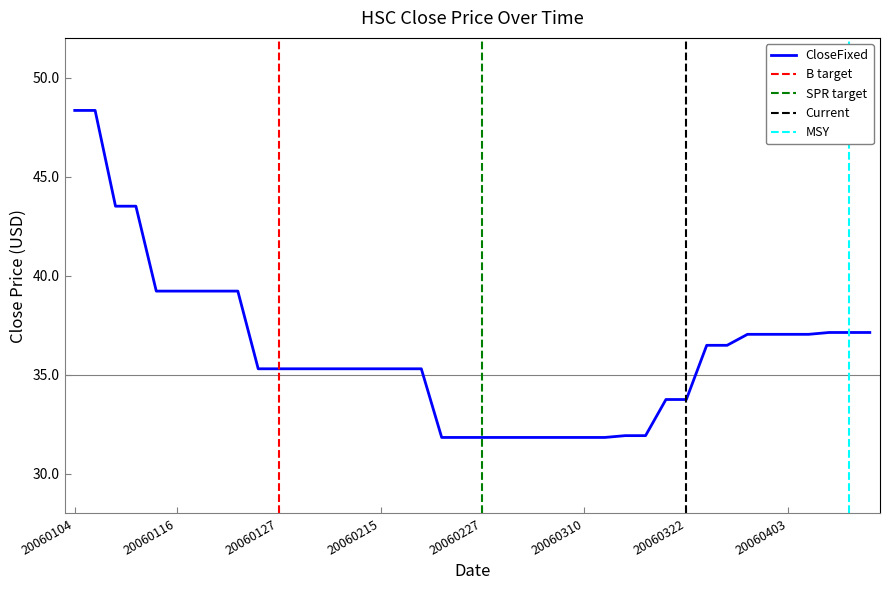

What is the sum of the values at 20060116 and 20060125?

74.5